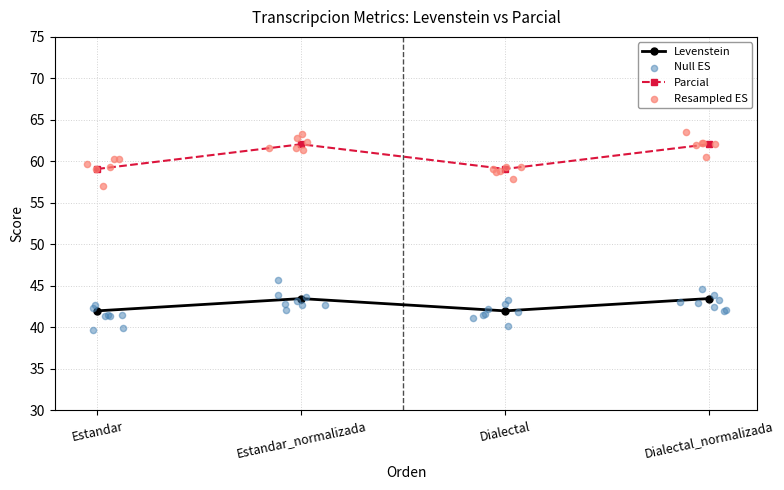

Which series has the widest spread of Y values?

Parcial